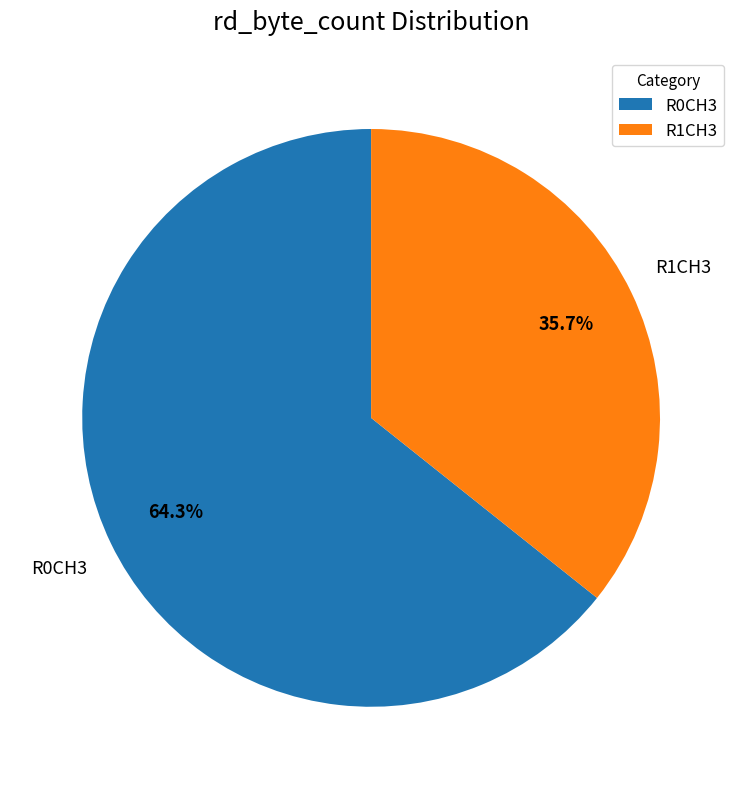

Combined, what portion of the pie is R0CH3 and R1CH3?

100.0%